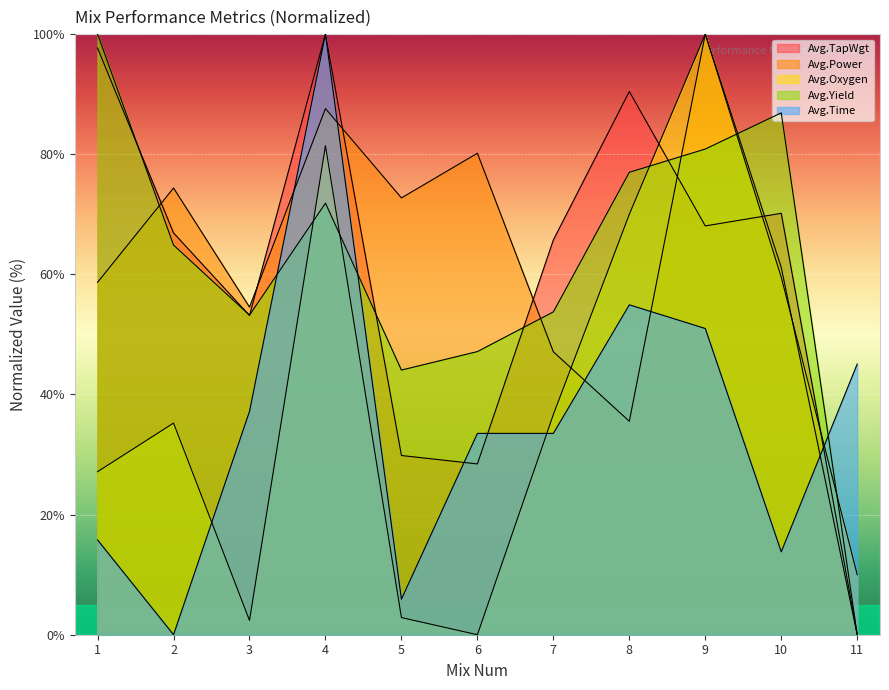

What is the sum of all Avg.Time values?

390.7